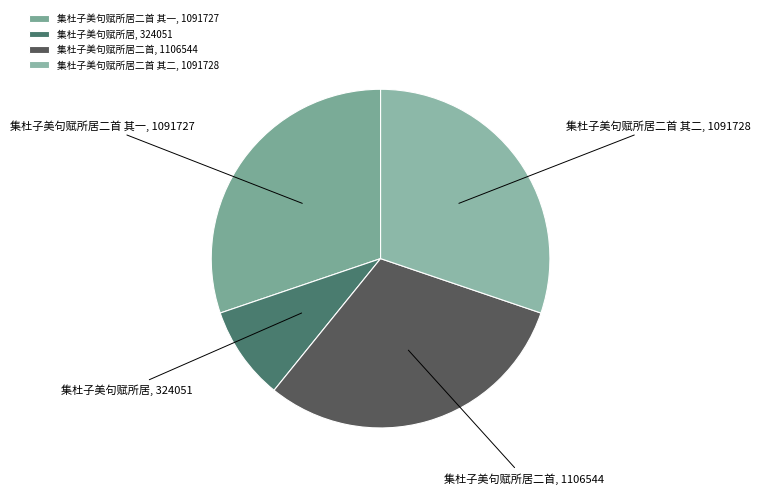

Does 集杜子美句赋所居 account for over 50% of the chart?

No